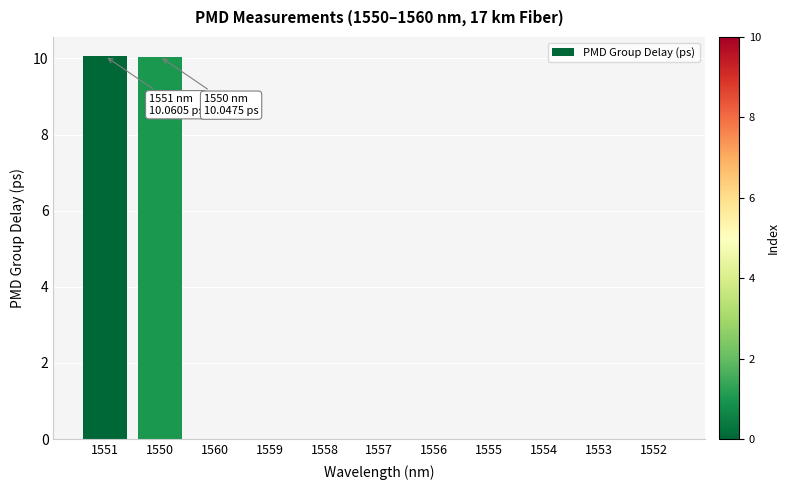

The value at 1552 is 0.0. True or false?

True